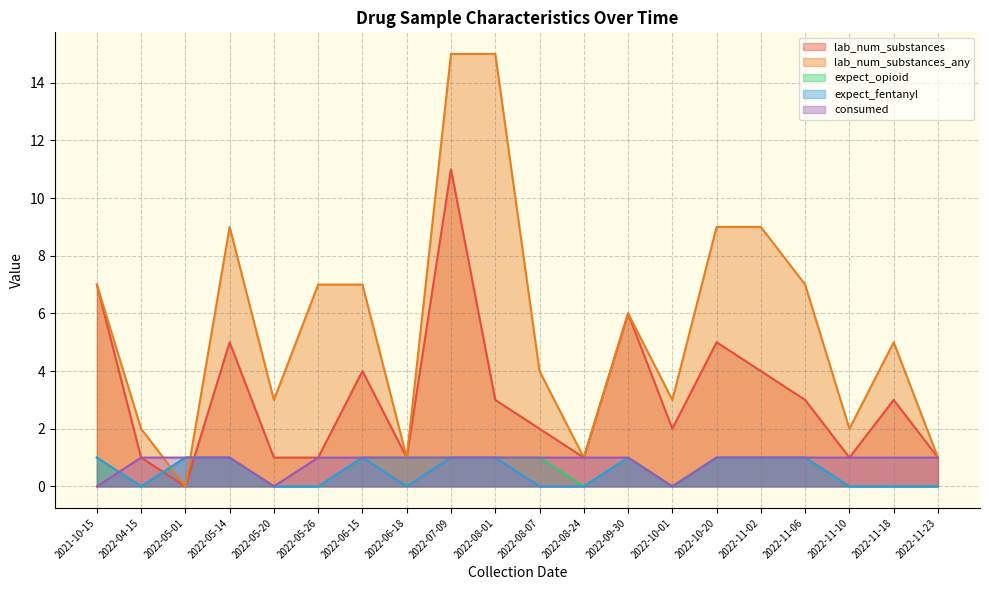

Which category has the highest value across all series?

2022-08-01